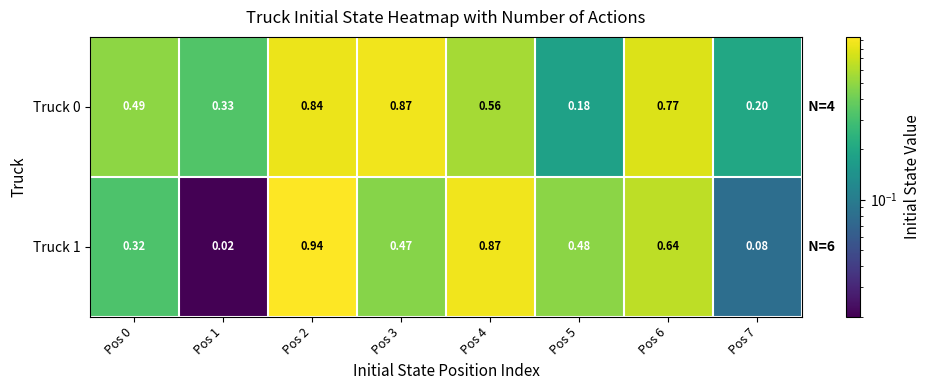

How many data points does each series have?

8